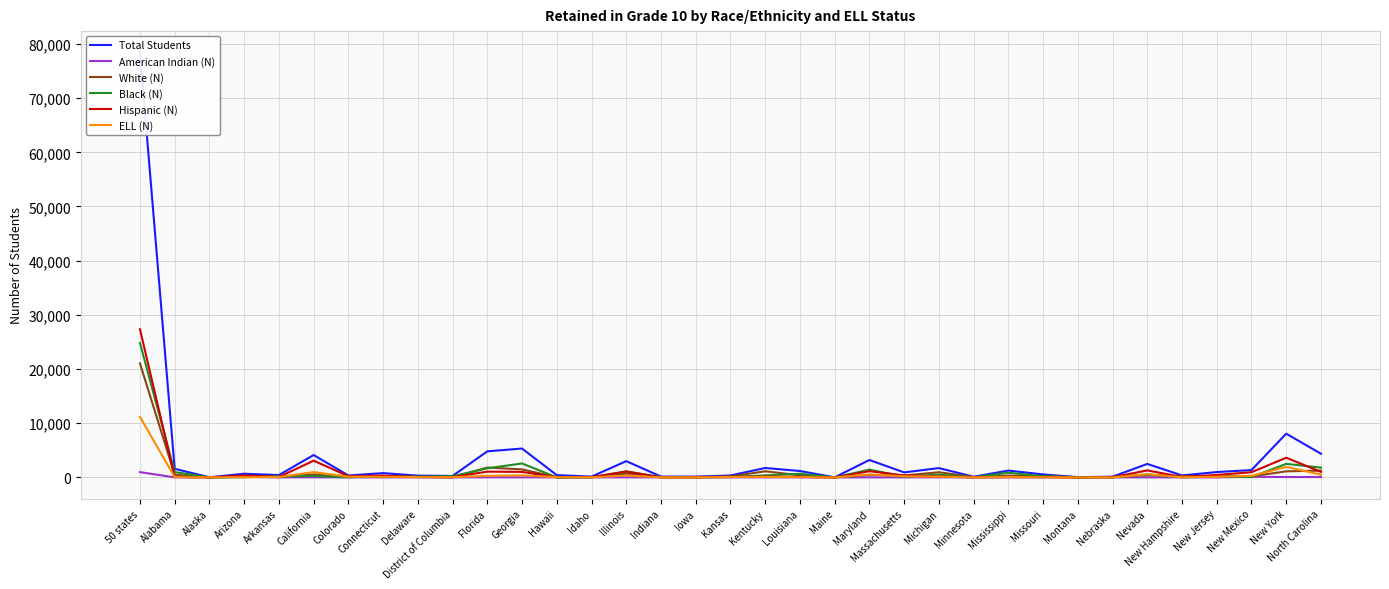

How many times do ELL (N) and Hispanic (N) cross each other?

6